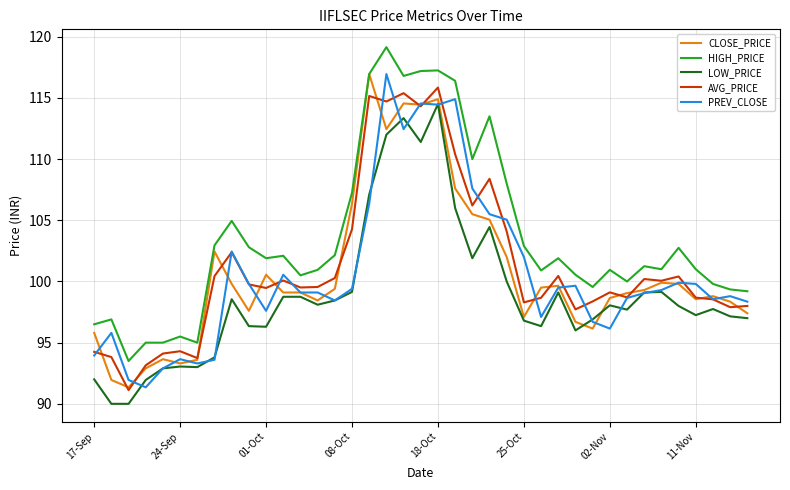

Which series has the largest total across all categories?

HIGH_PRICE